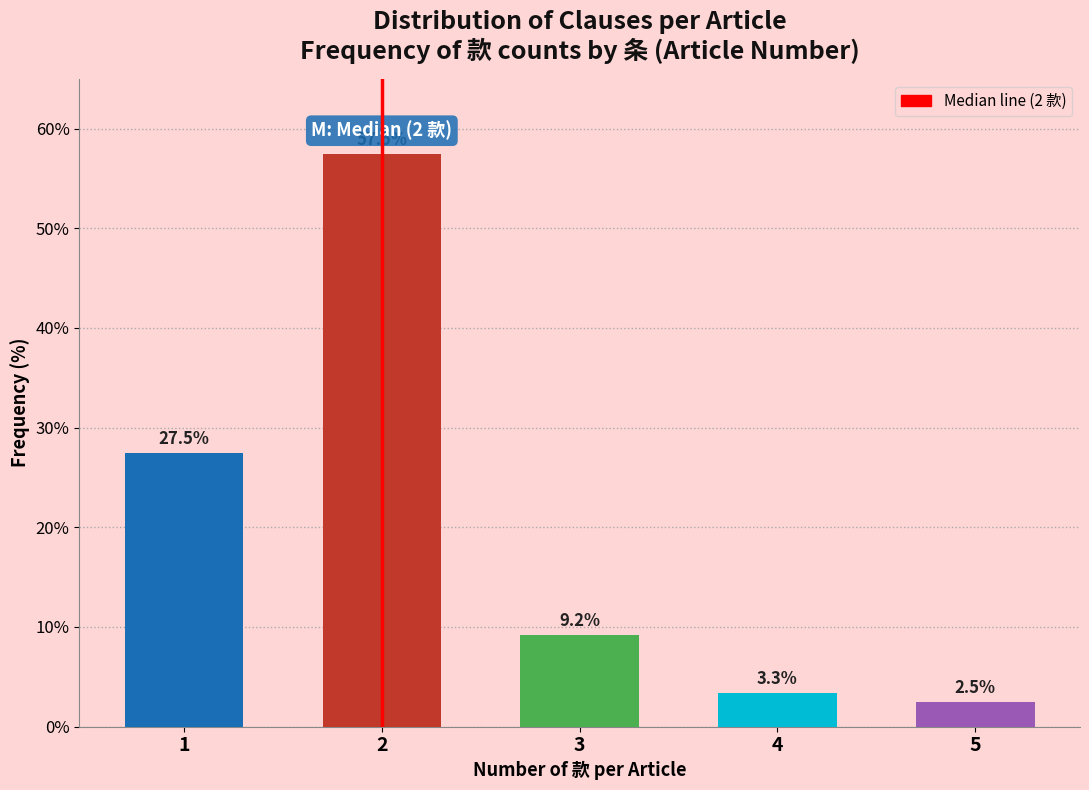

Reading right to left, list all the values displayed in this chart.

2.5	3.3	9.2	57.5	27.5